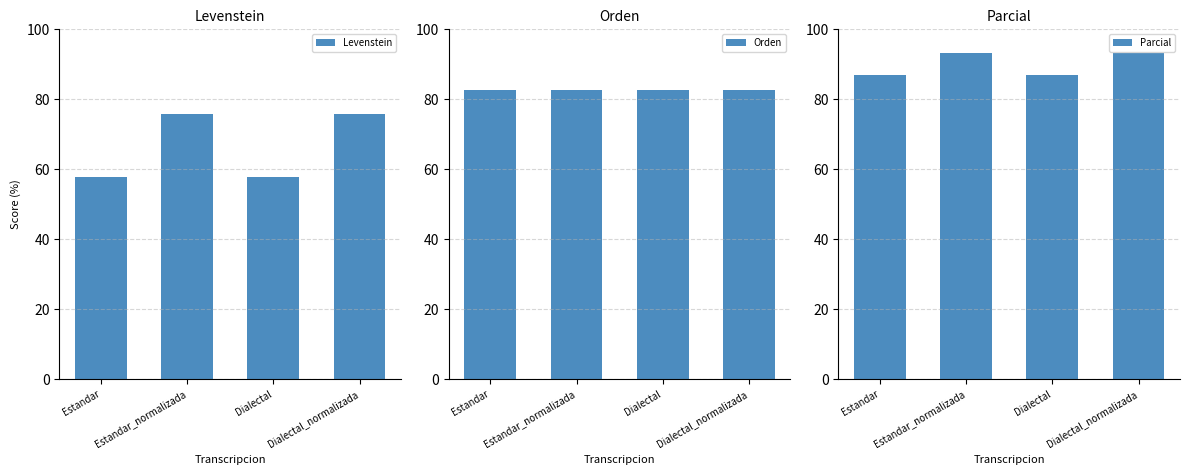

What is the sum of all Parcial values?

360.4